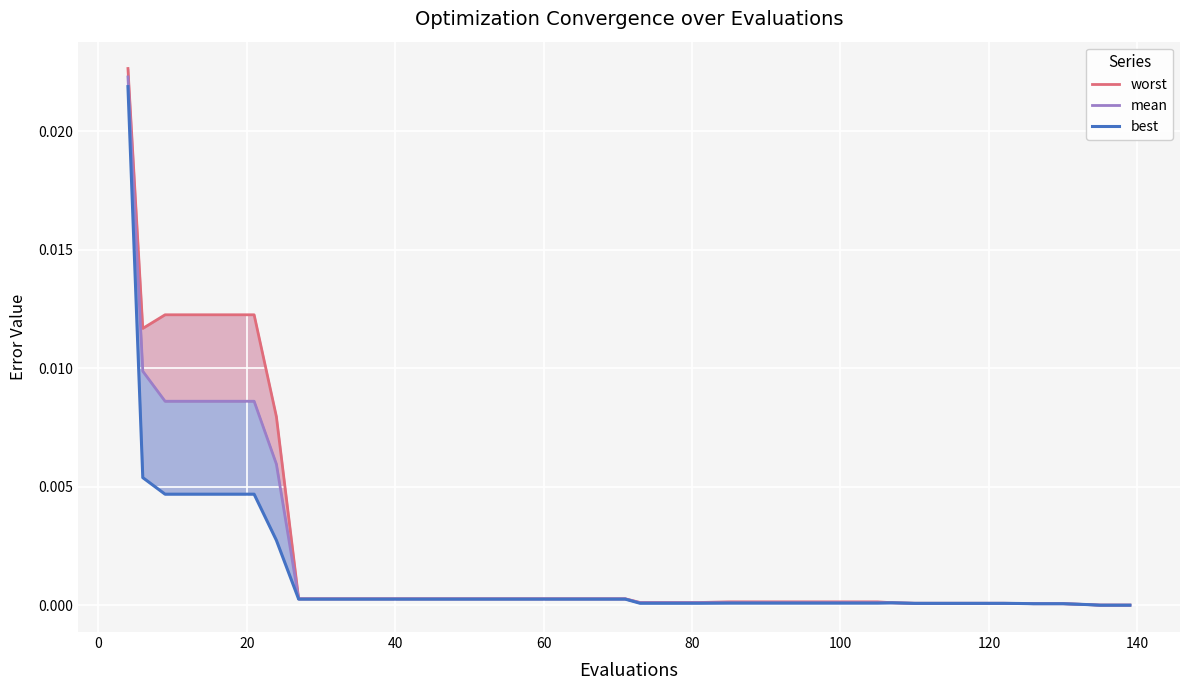

True or false: worst and mean intersect in this chart.

False